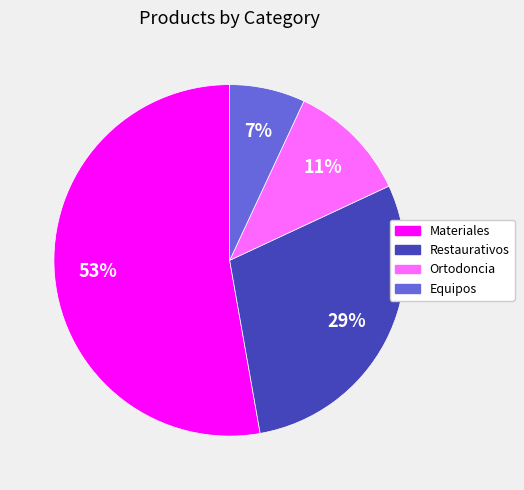

To the nearest percent, what is the combined percentage of Ortodoncia and Equipos?

18%